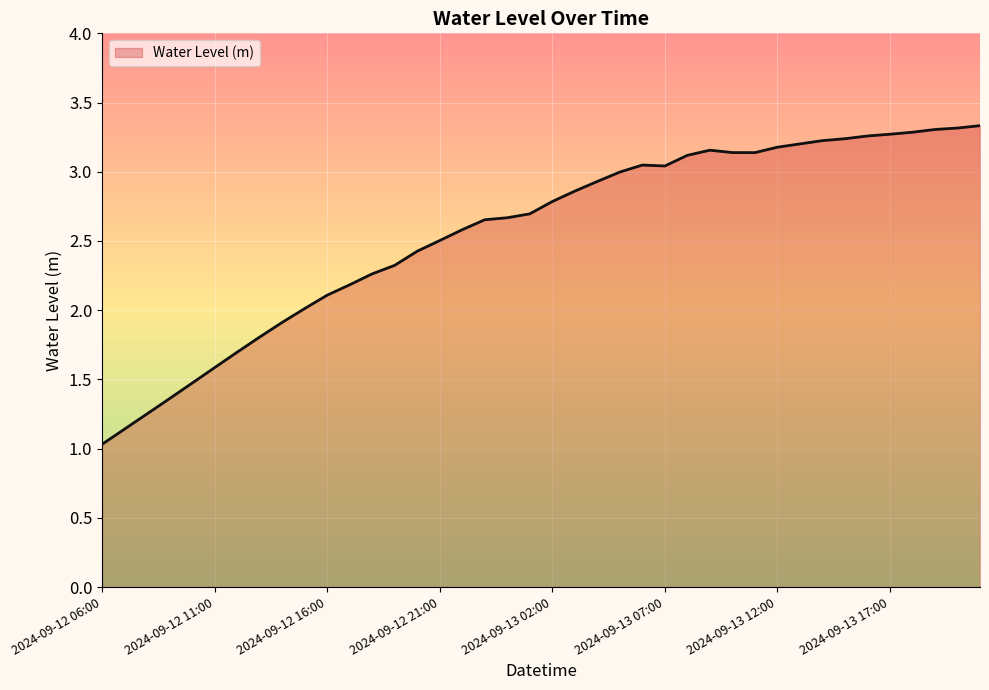

What is the smallest value displayed?

1.0